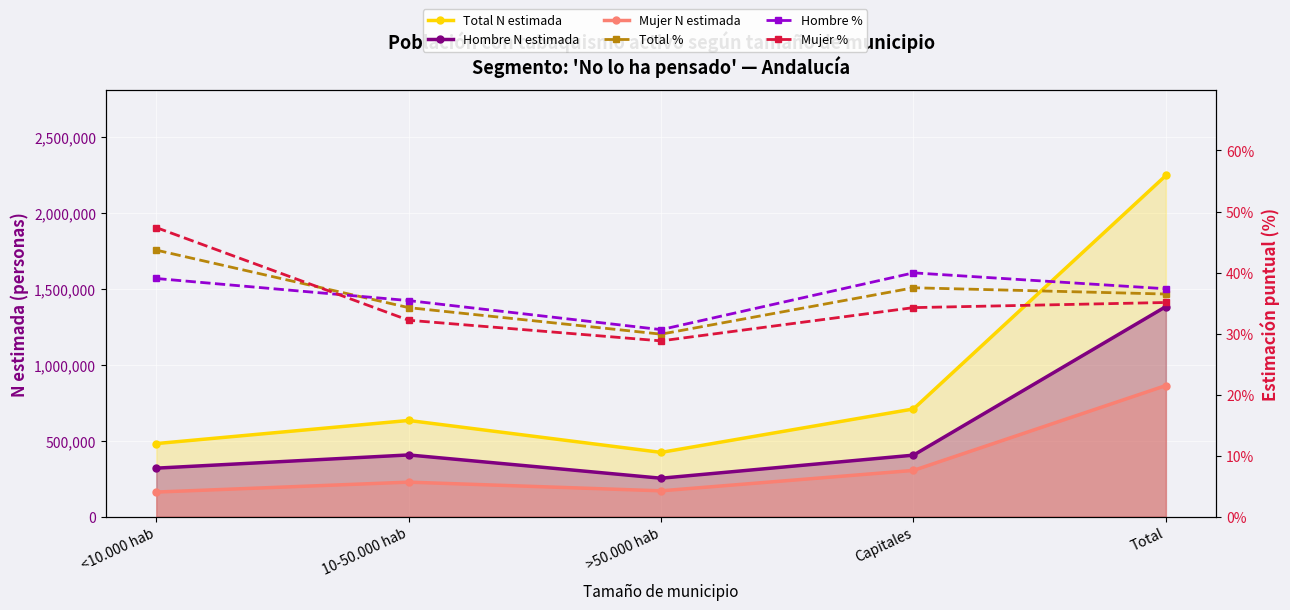

True or false: Total % has a value of 34.2 at 10-50.000 hab.

True